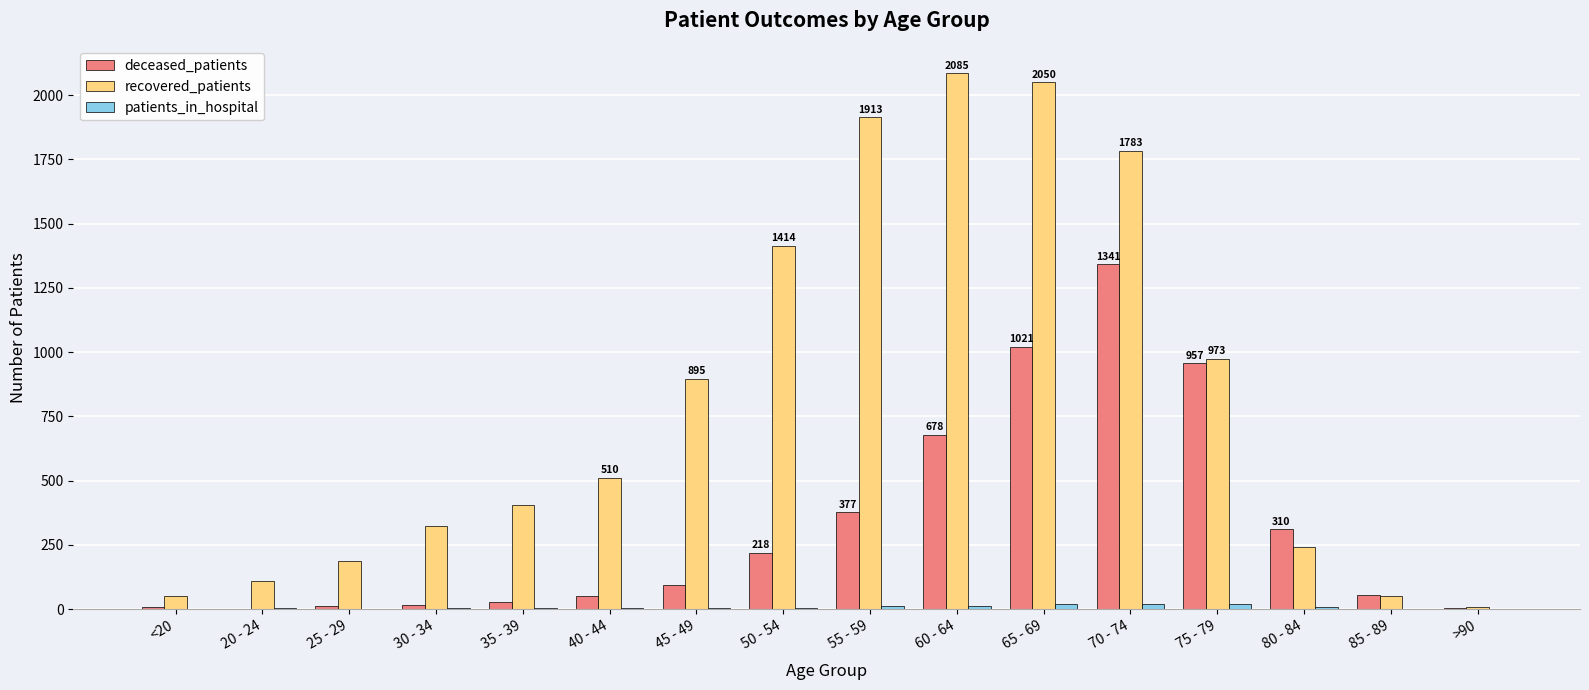

At which label is deceased_patients closest to 671?

60 - 64